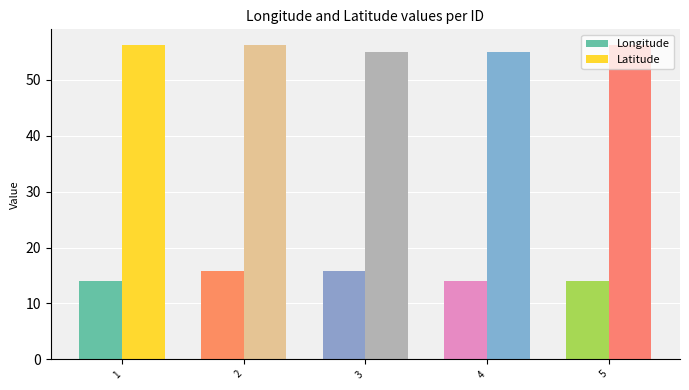

How many bars are there in each group?

2